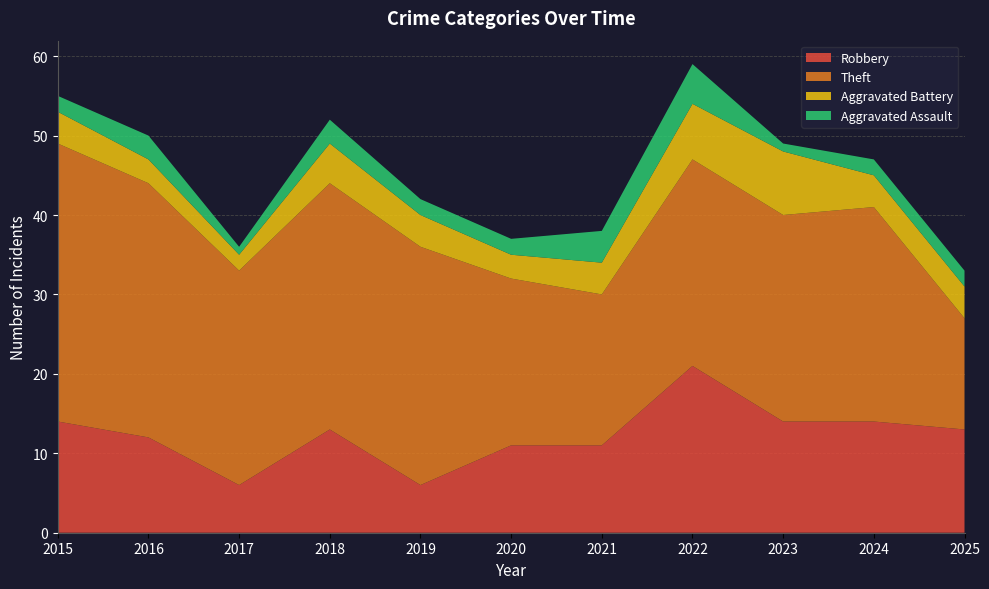

Reading left to right, extract all data points from this chart.

Robbery: 2015=14	2016=12	2017=6	2018=13	2019=6	2020=11	2021=11	2022=21	2023=14	2024=14	2025=13
Theft: 2015=35	2016=32	2017=27	2018=31	2019=30	2020=21	2021=19	2022=26	2023=26	2024=27	2025=14
Aggravated Battery: 2015=4	2016=3	2017=2	2018=5	2019=4	2020=3	2021=4	2022=7	2023=8	2024=4	2025=4
Aggravated Assault: 2015=2	2016=3	2017=1	2018=3	2019=2	2020=2	2021=4	2022=5	2023=1	2024=2	2025=2